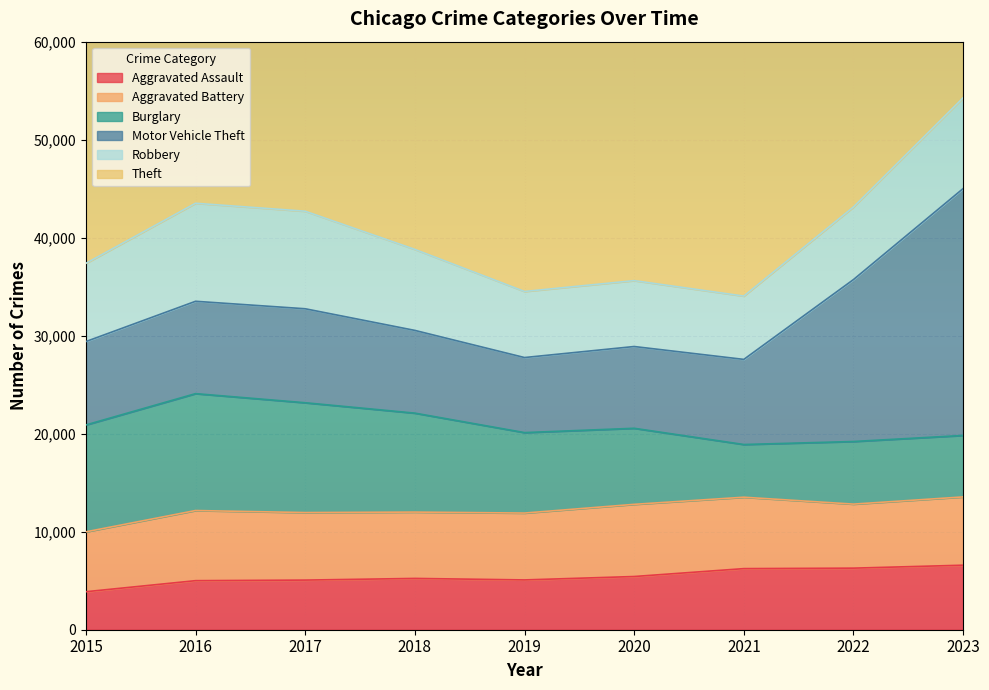

Reading left to right, transcribe all the data shown in this chart.

Aggravated Assault: 3877	5005	5064	5234	5081	5429	6234	6283	6583
Aggravated Battery: 6110	7156	6890	6768	6822	7364	7286	6533	6967
Burglary: 10906	11927	11205	10097	8210	7760	5378	6388	6273
Motor Vehicle Theft: 8509	9423	9589	8441	7658	8343	8684	16524	25188
Robbery: 7979	10002	9952	8263	6739	6722	6459	7405	9263
Theft: 48958	52733	54886	55709	53301	36186	34017	46934	48074